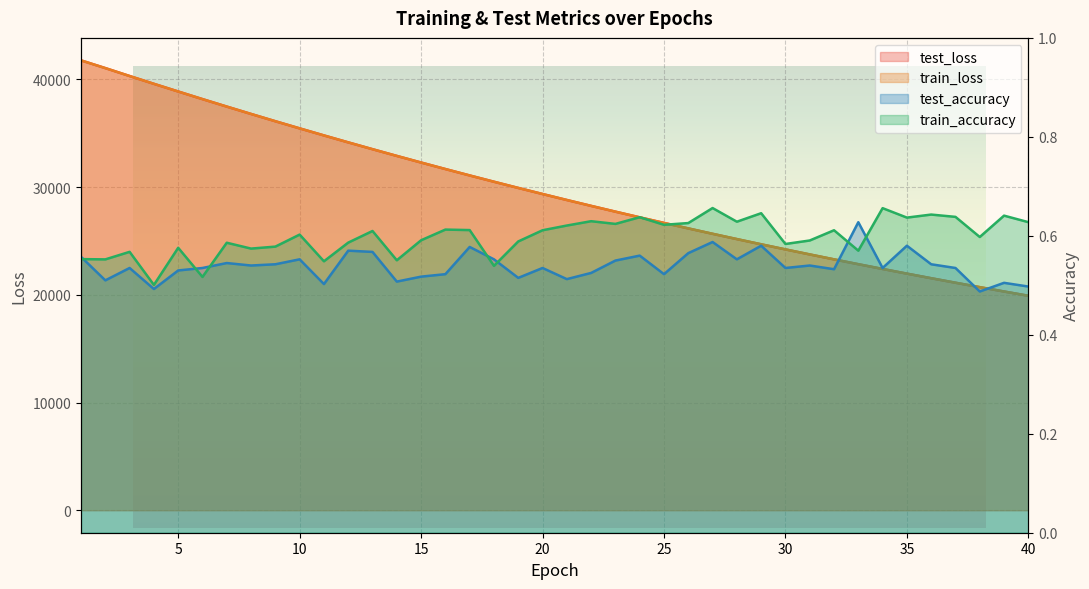

What is the average value of the test_accuracy series?

0.5